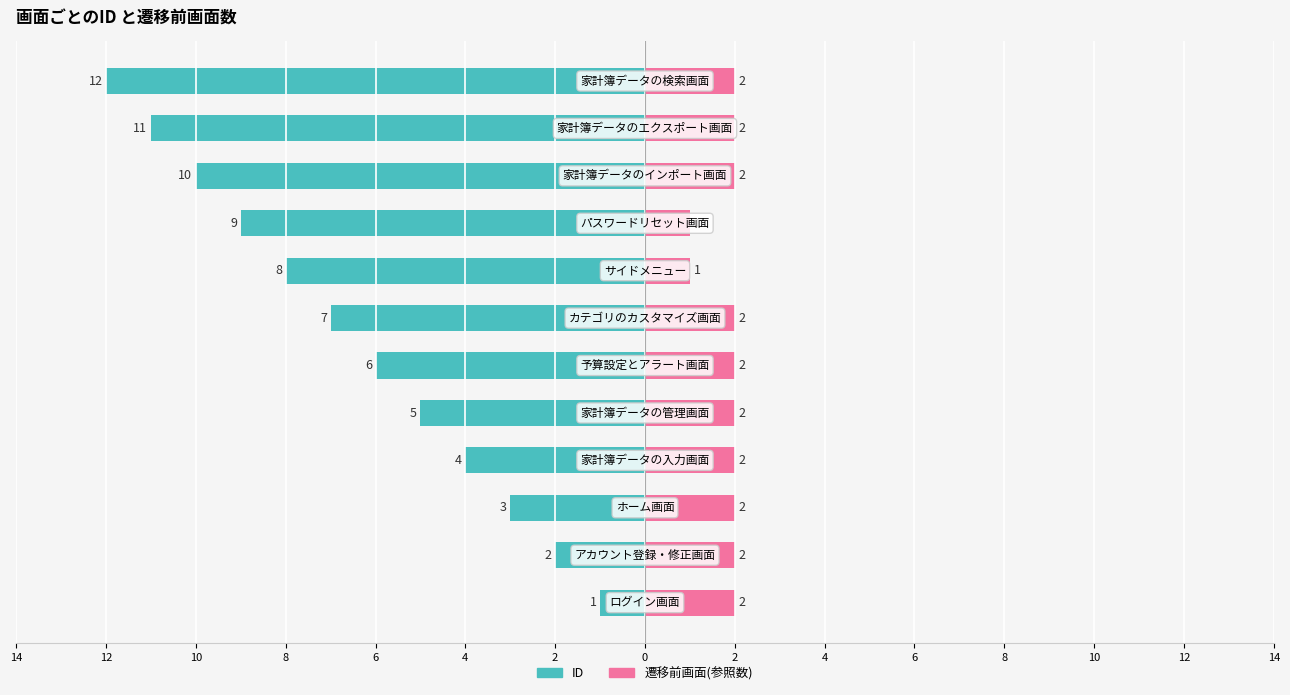

What is the label of the 6th bar from the right?

2